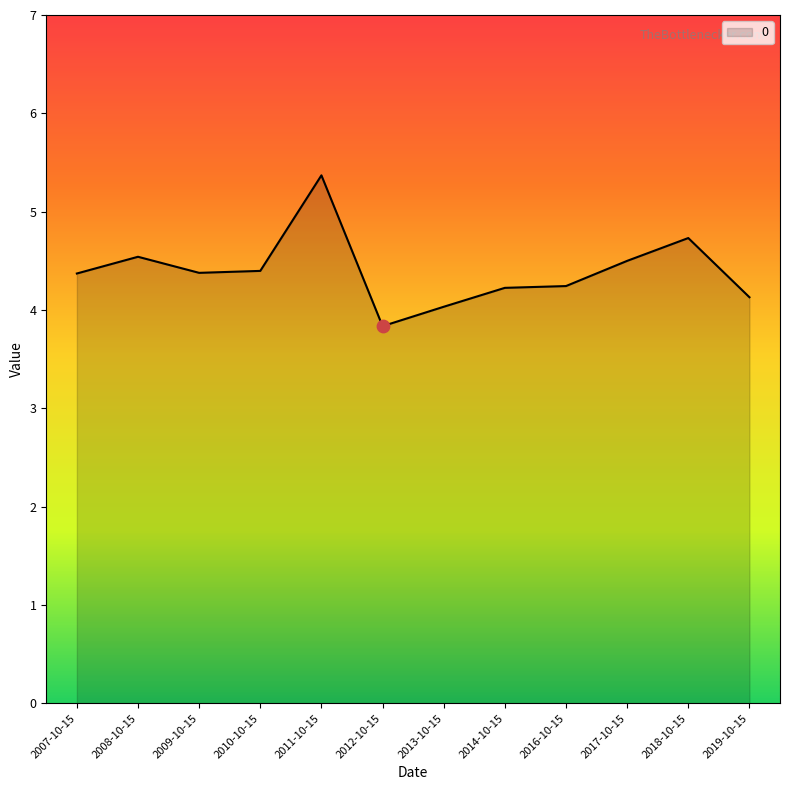

What is the change in value from 2008-10-15 to 2019-10-15?

-0.4